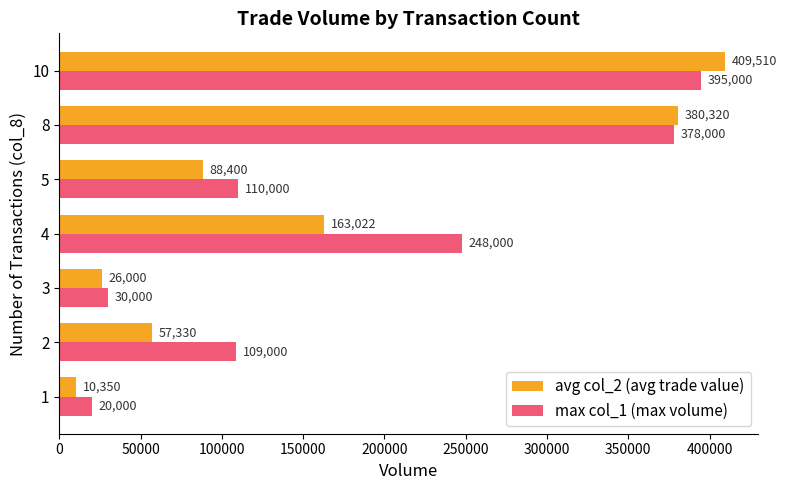

What is the difference between the second highest and second lowest values in the max col_1 (max volume) series?

348000.0